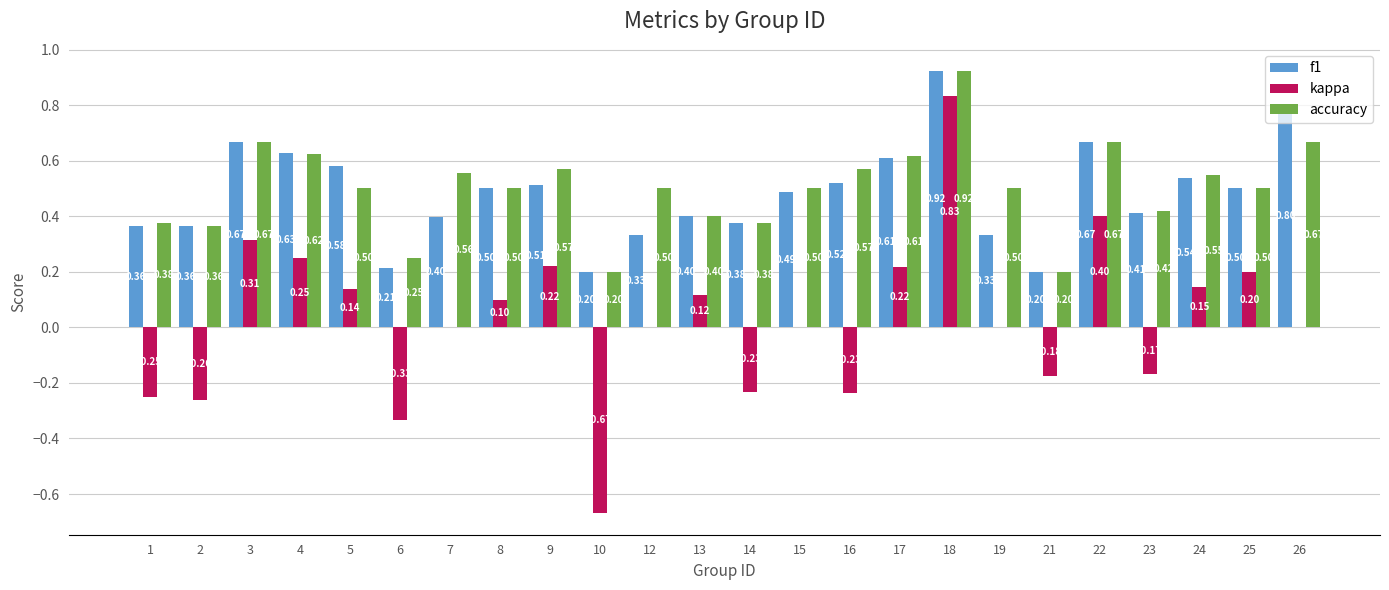

What is the sum of all f1 values?

11.5